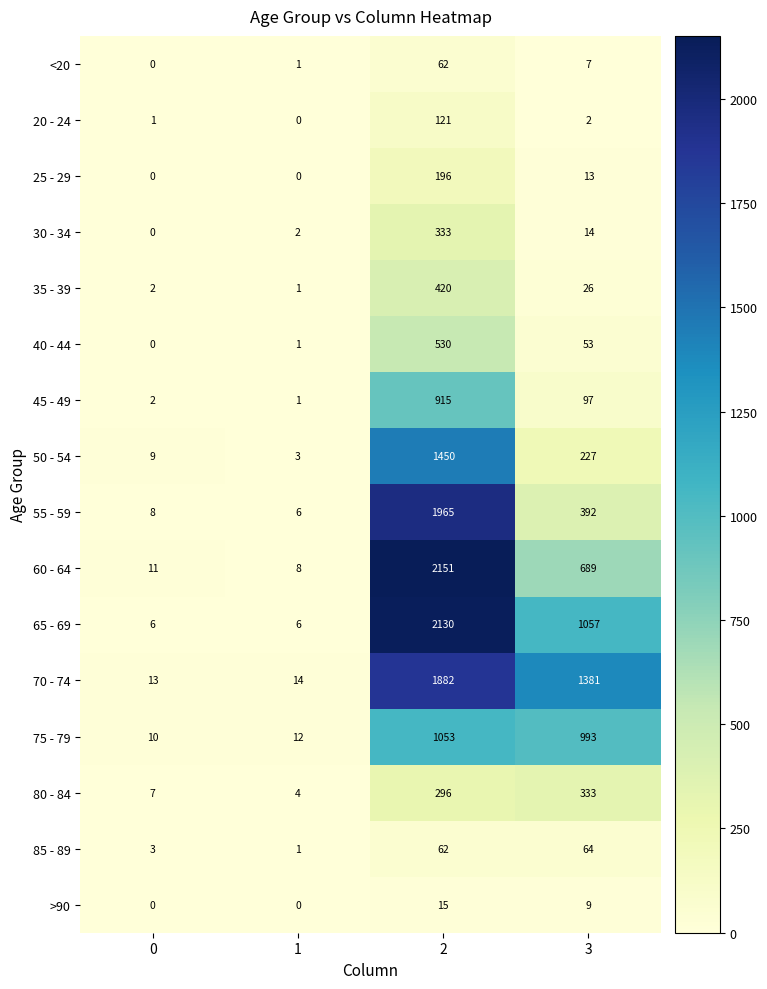

The value of 85 - 89 at 3 is 87. True or false?

False